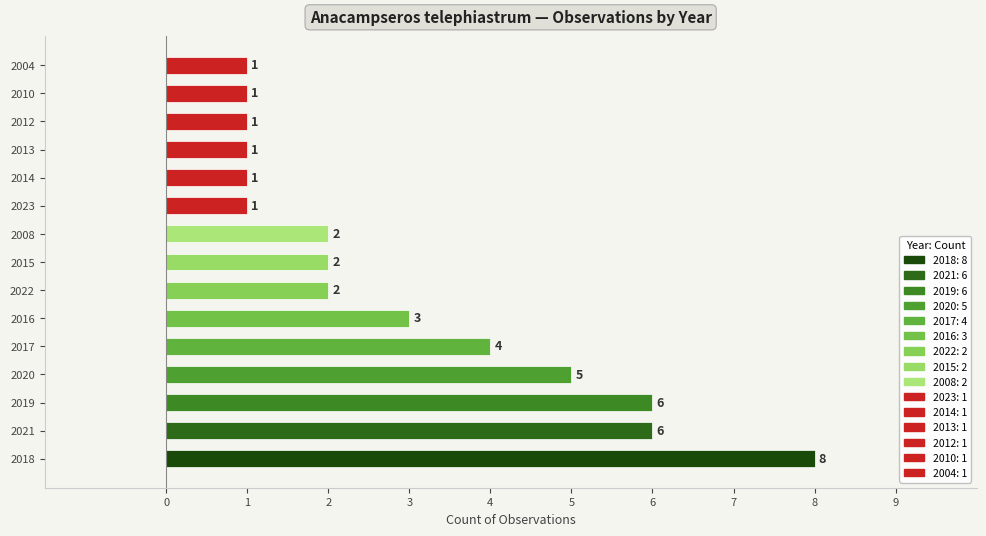

What is the average value?

3